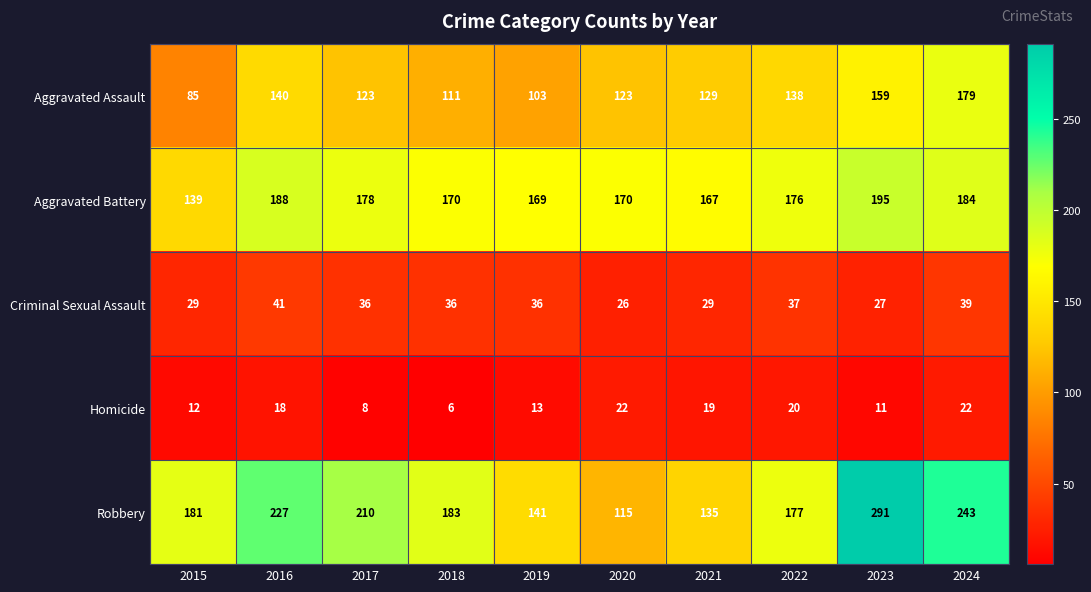

At which category does the chart reach its peak across all series?

2023